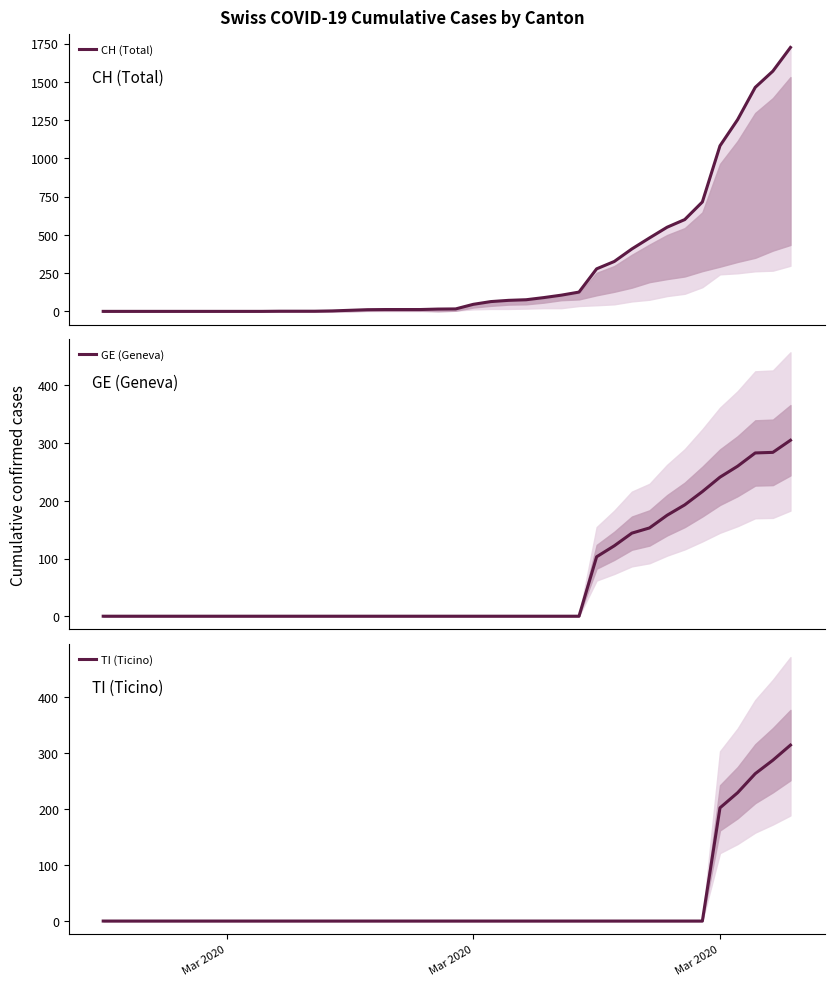

What is the total value across all series at 24?

76